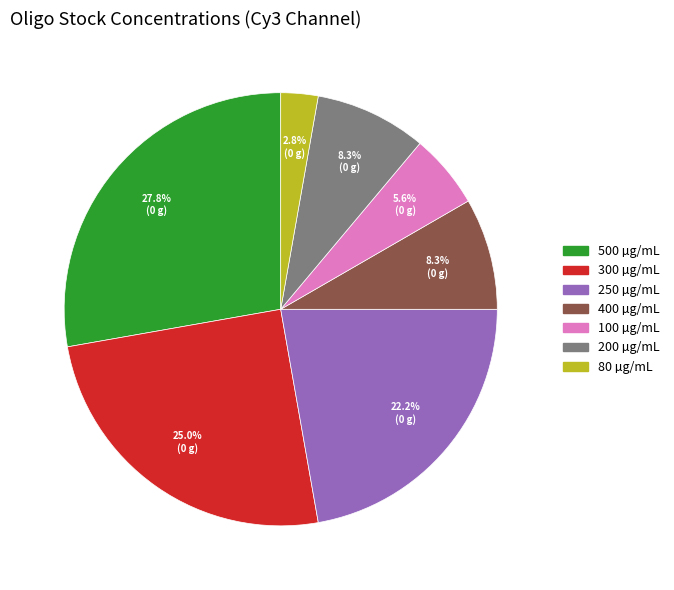

Approximately how many times larger is the value at 250 compared to 500?

0.8